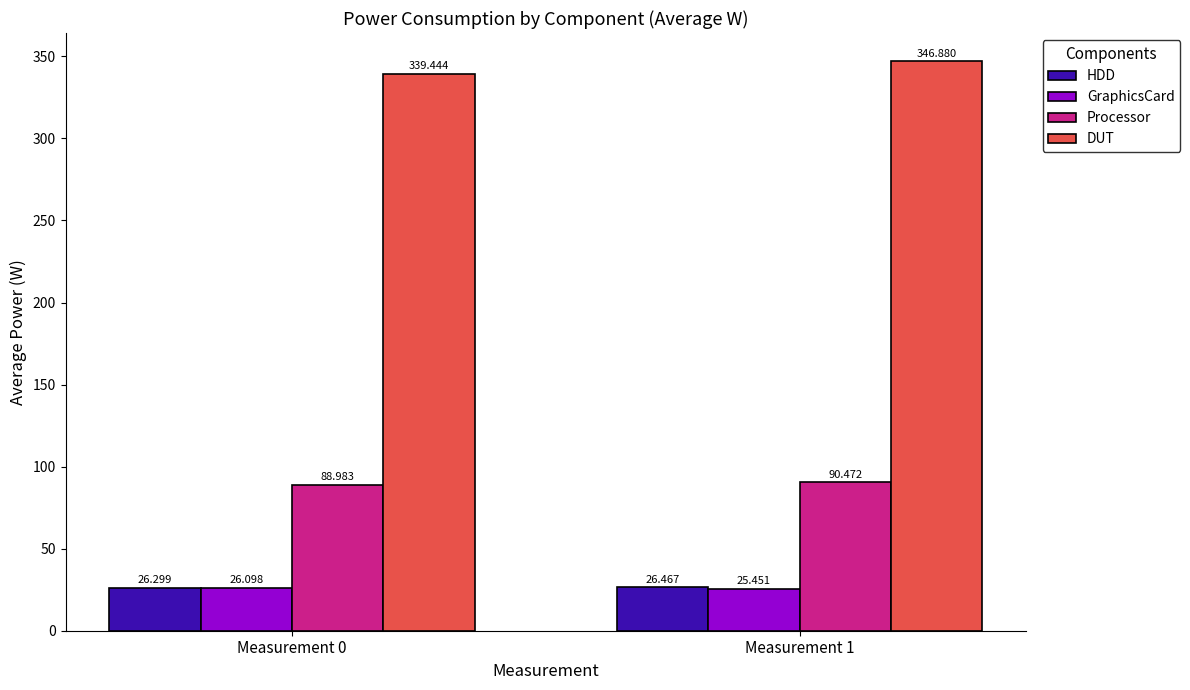

Rank the categories by GraphicsCard value from highest to lowest.

Measurement 0, Measurement 1